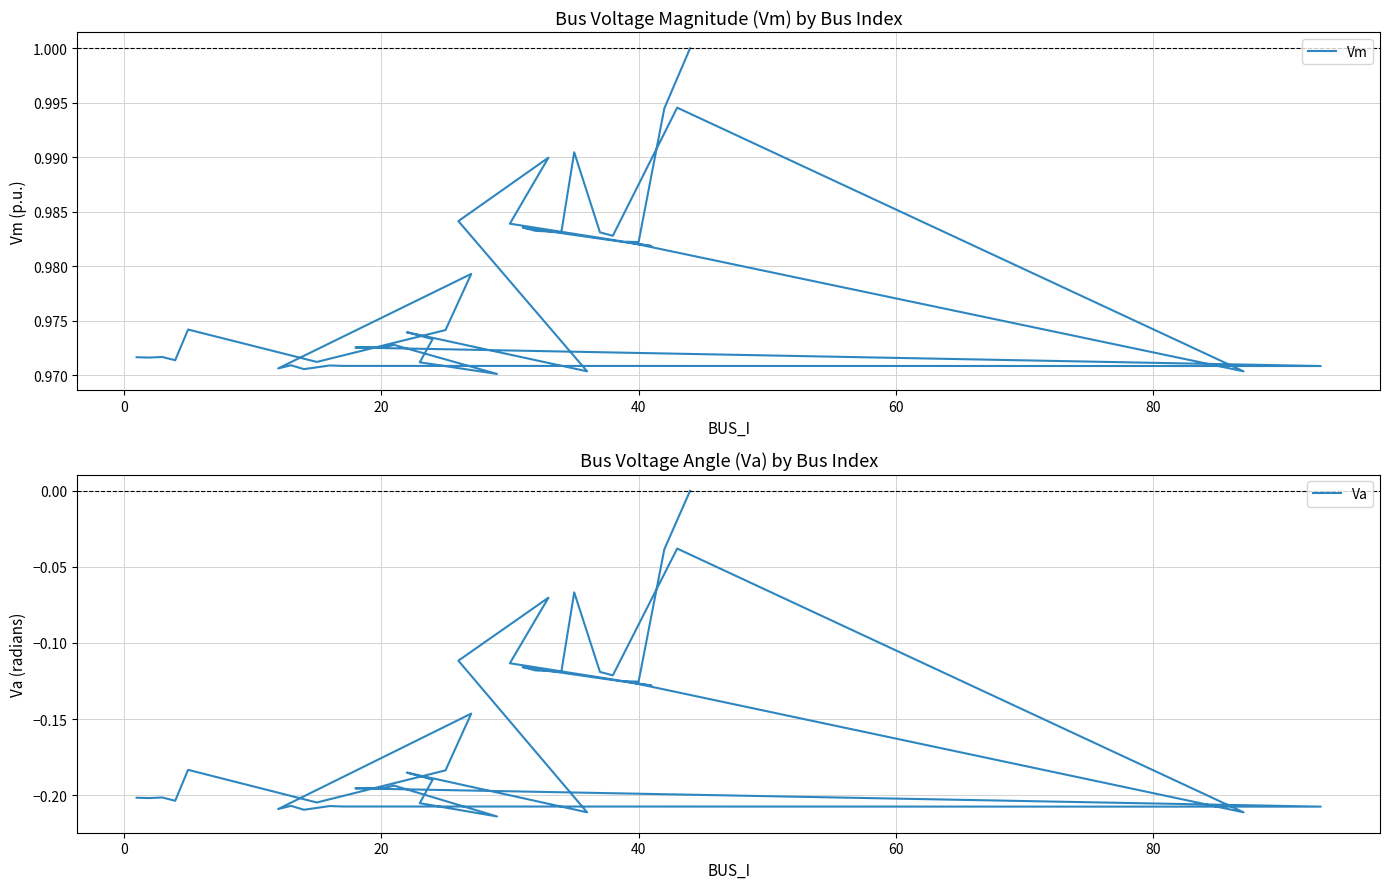

True or false: Va has more than 1 interior local peaks.

True